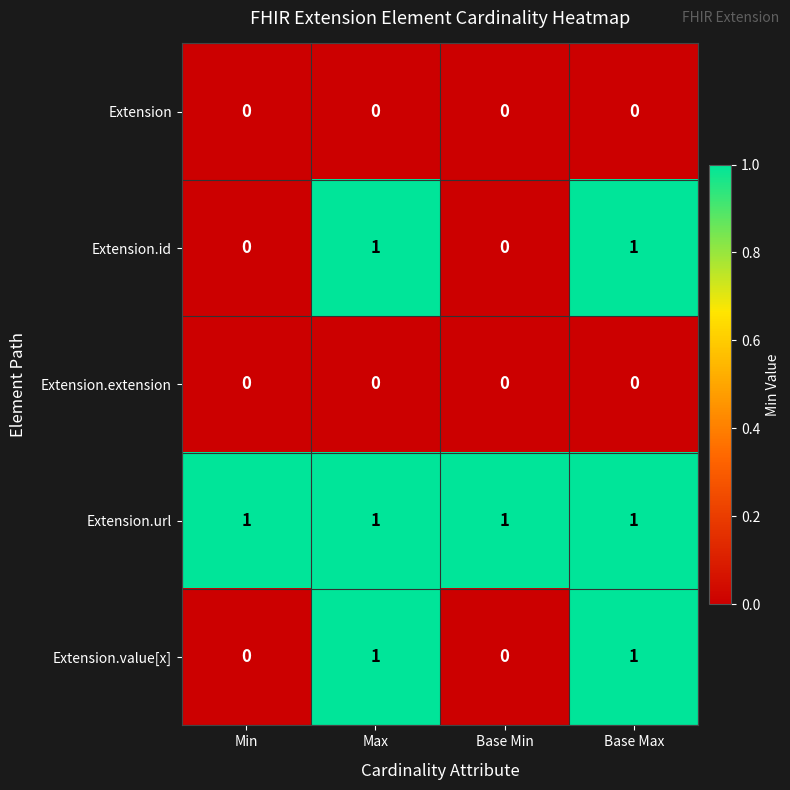

Reading left to right, what are all the values shown in this chart?

Extension: 0	0	0	0
Extension.id: 0	1	0	1
Extension.extension: 0	0	0	0
Extension.url: 1	1	1	1
Extension.value[x]: 0	1	0	1